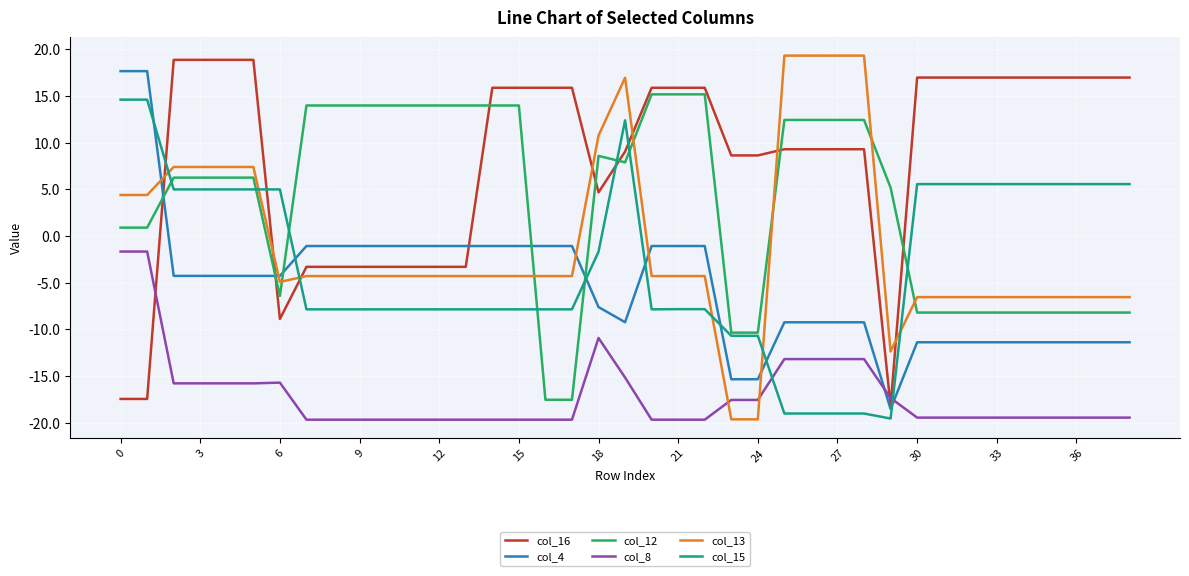

Which series has the largest total across all categories?

col_16